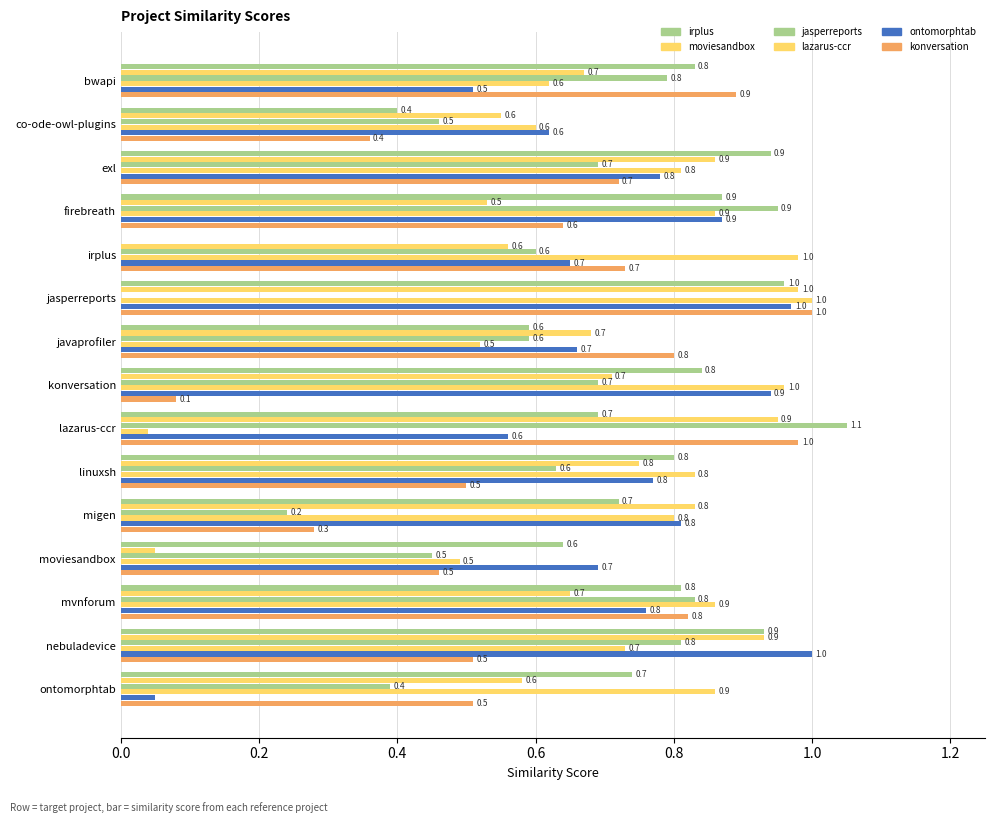

Count the number of categories in the chart.

15